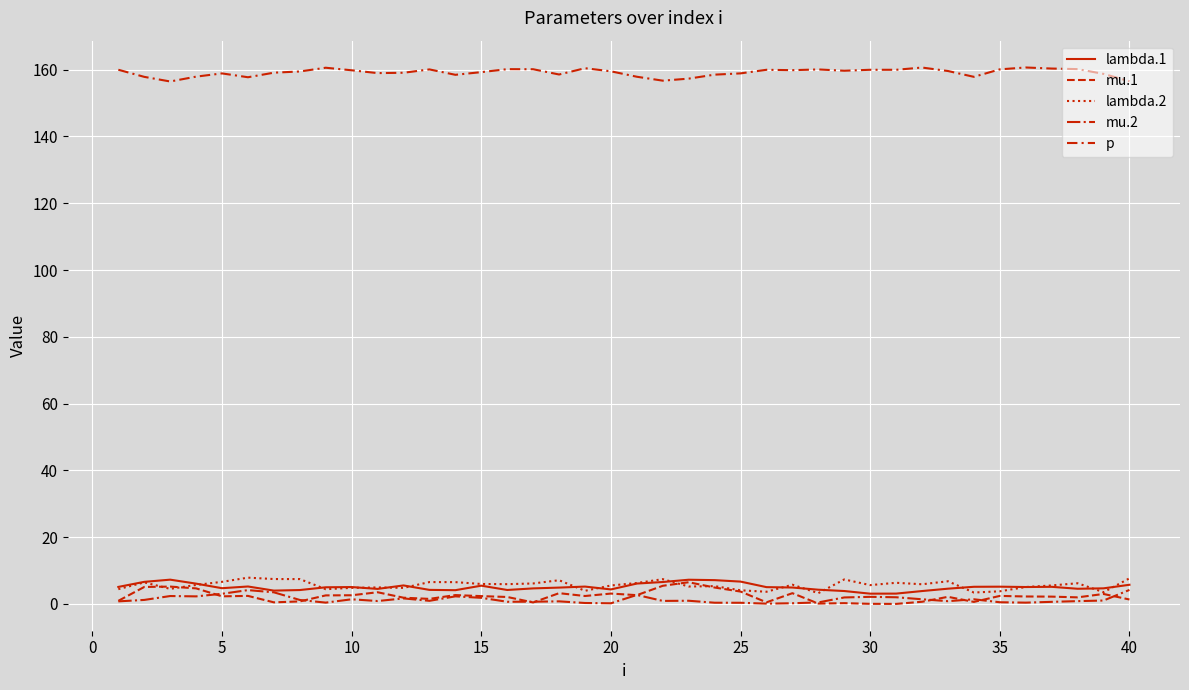

At how many categories does at least one series exceed 134?

40